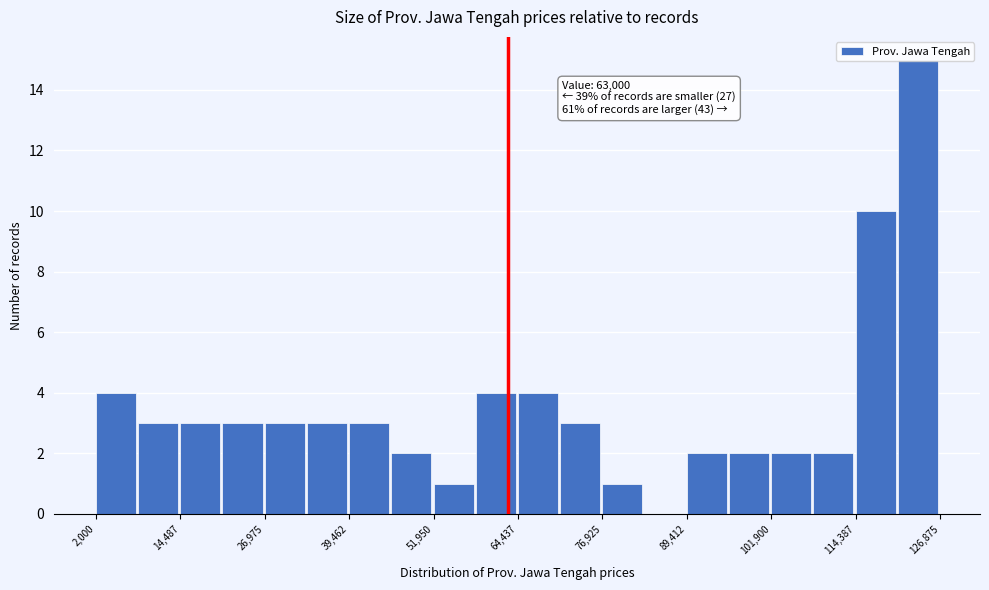

Around what value on the x-axis is the tallest bar? Give the approximate position of its centre, as read against the axis.

124000